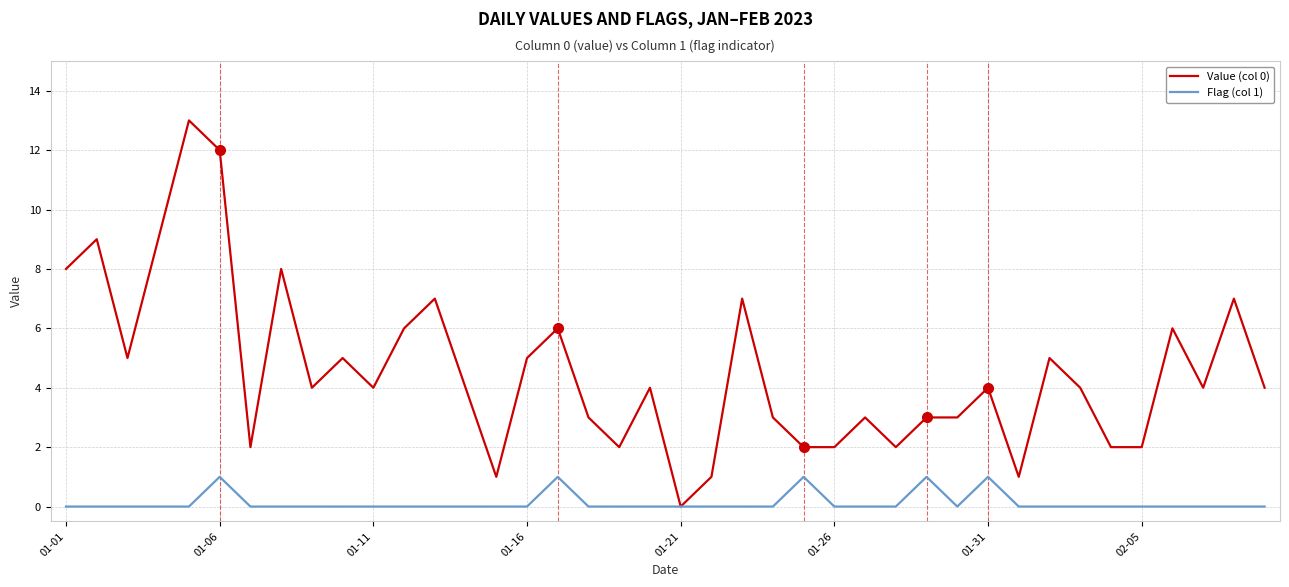

List the series in order of their overall mean, lowest first.

Flag (col 1), Value (col 0)